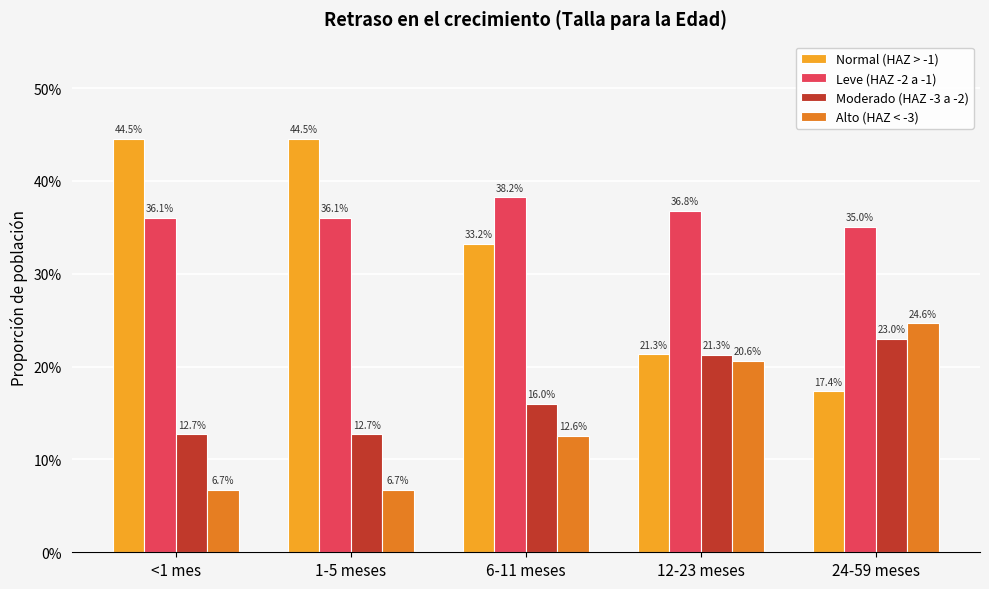

List the labels in order of Leve (HAZ -2 a -1) value, smallest first.

24-59 meses, <1 mes, 1-5 meses, 12-23 meses, 6-11 meses